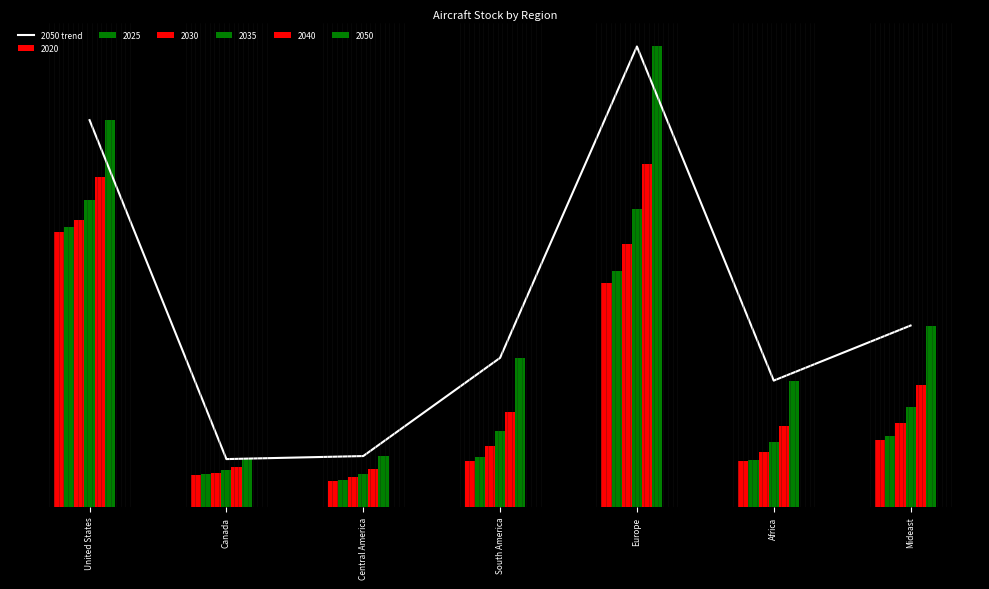

Which has a higher value, Canada or Central America?

Central America